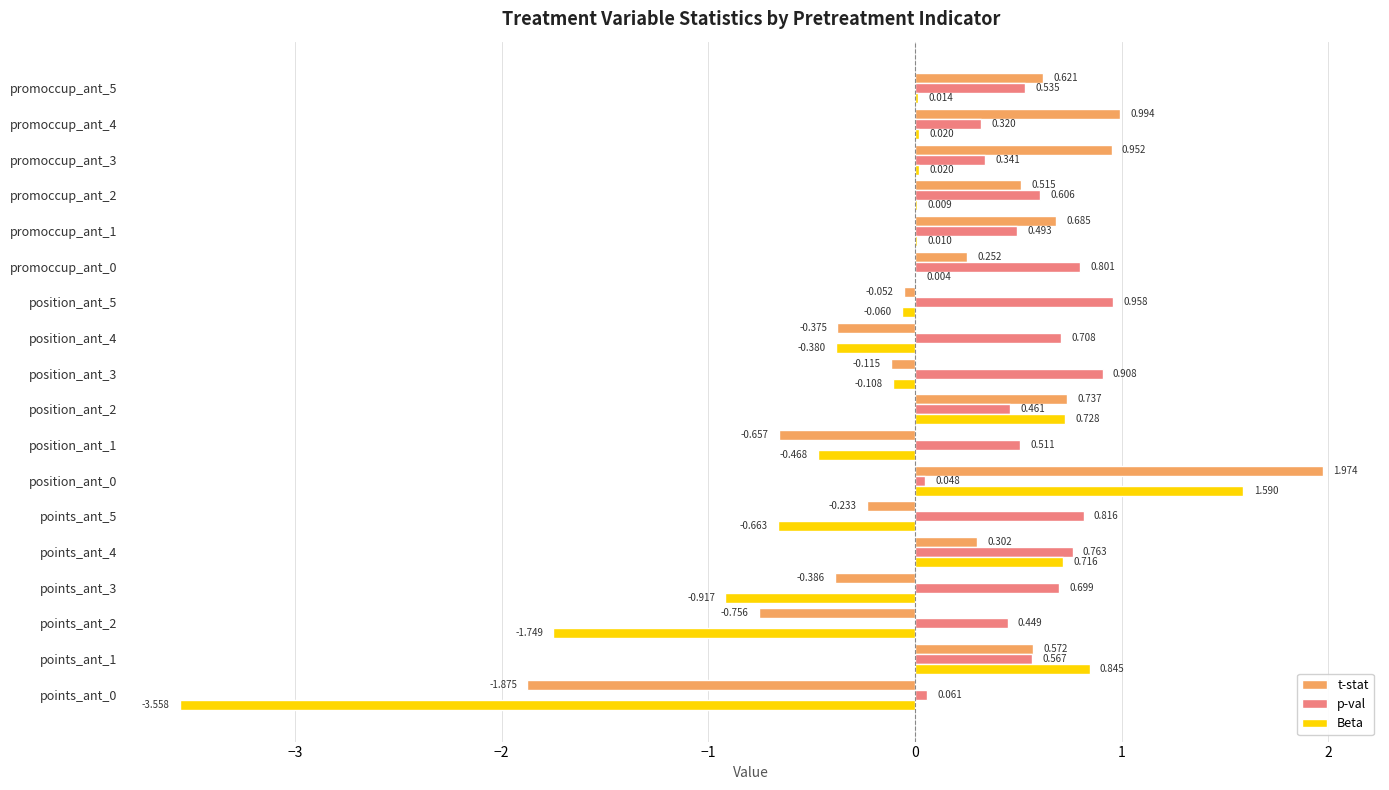

Which series has the largest total across all categories?

p-val